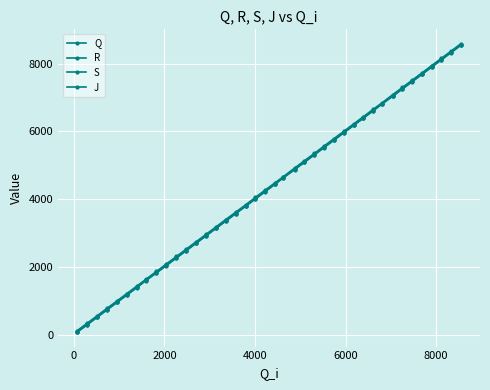

Count the number of categories in the chart.

40